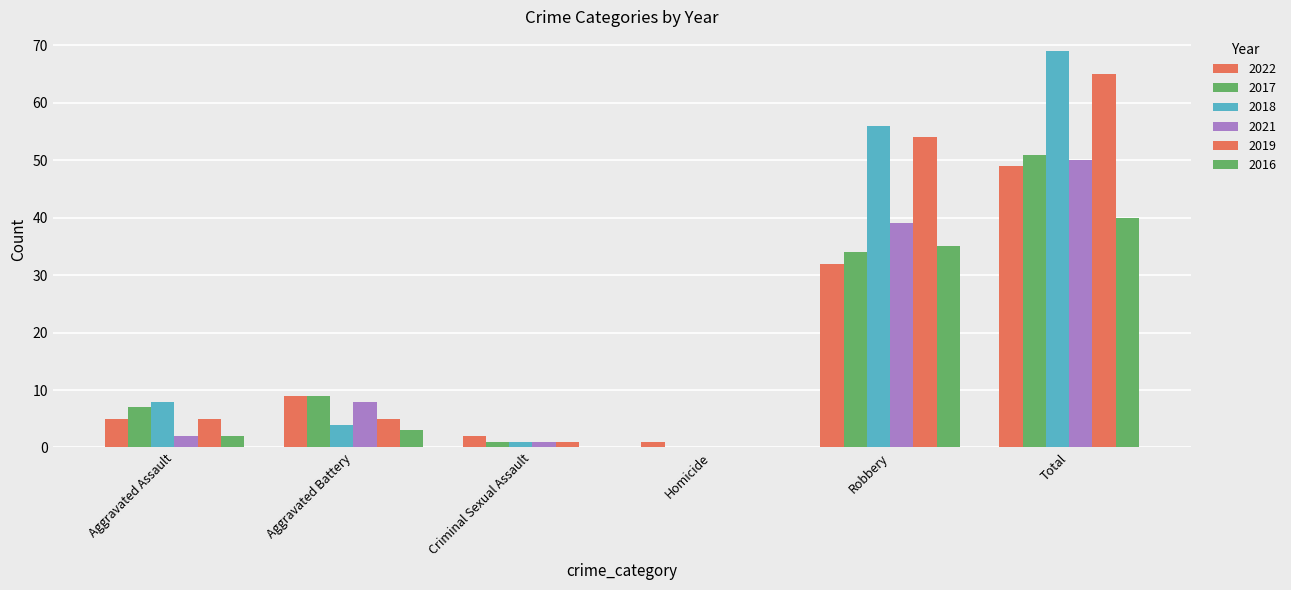

Are the bars grouped side by side (vs. stacked)?

Yes